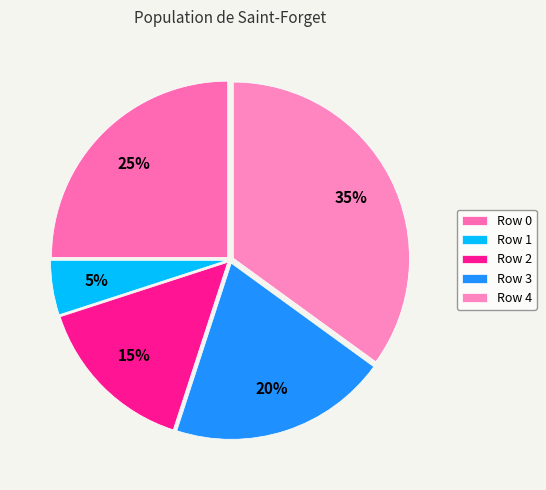

How many segments does this pie chart have?

5